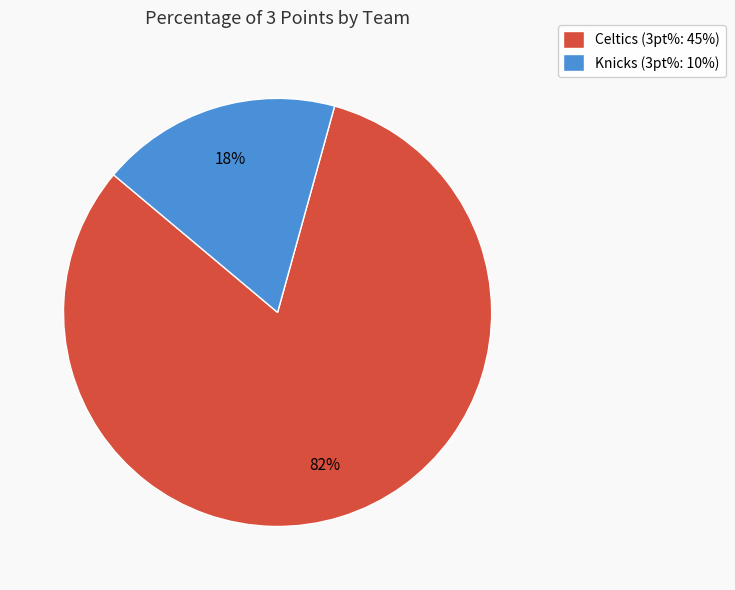

To the nearest percent, what percentage of the pie is Celtics?

82%